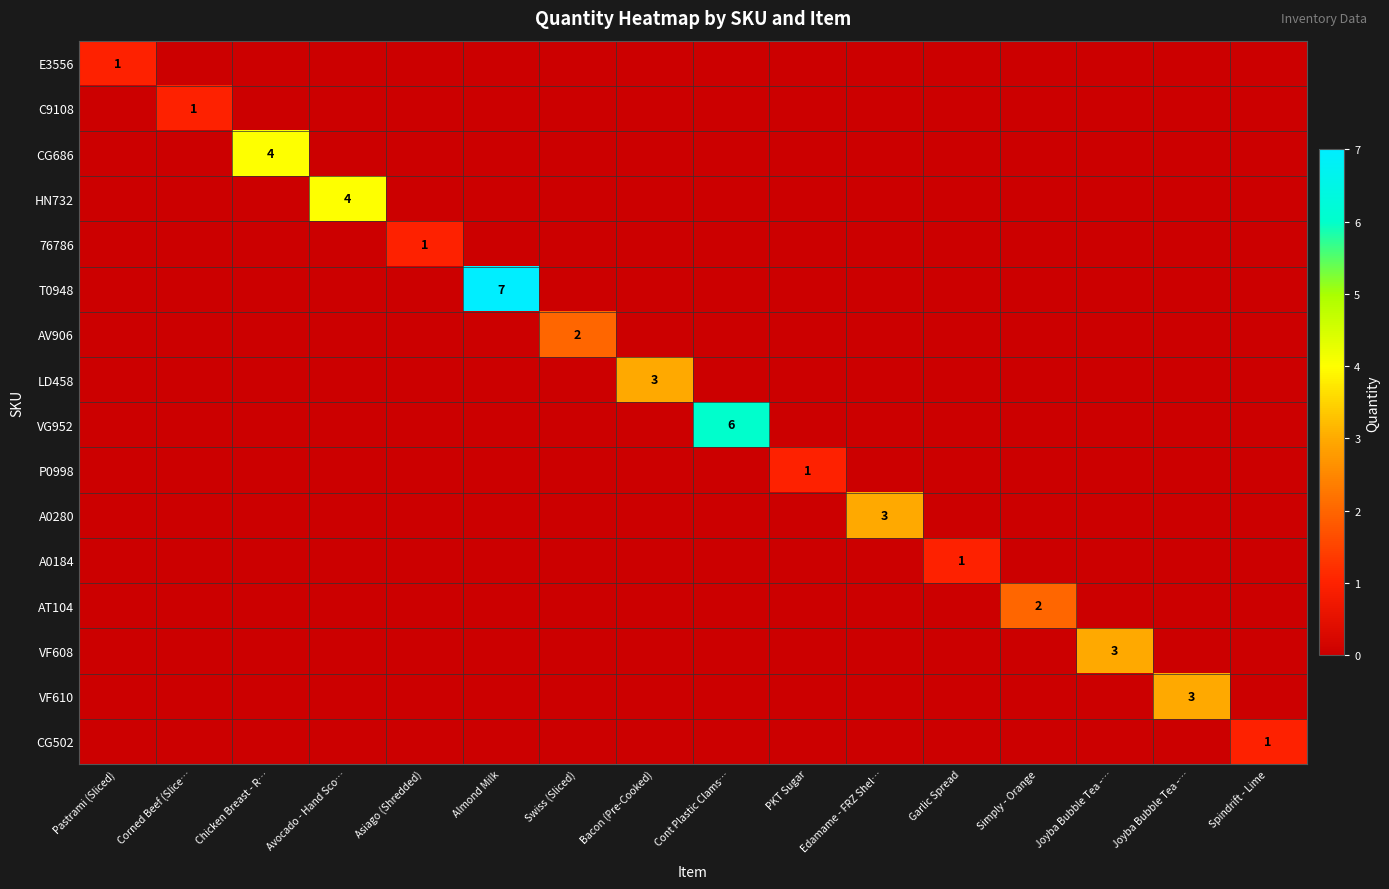

Is the value of P0998 at Avocado - Hand Sco… greater than the value of VF608 at Swiss (Sliced)?

No